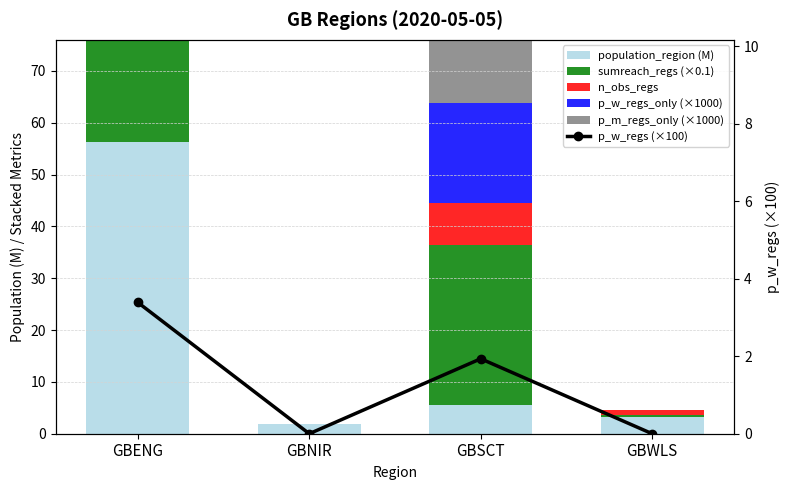

What are all the series names shown in the legend?

population_region (M), sumreach_regs (×0.1), n_obs_regs, p_w_regs_only (×1000), p_m_regs_only (×1000), p_w_regs (×100)